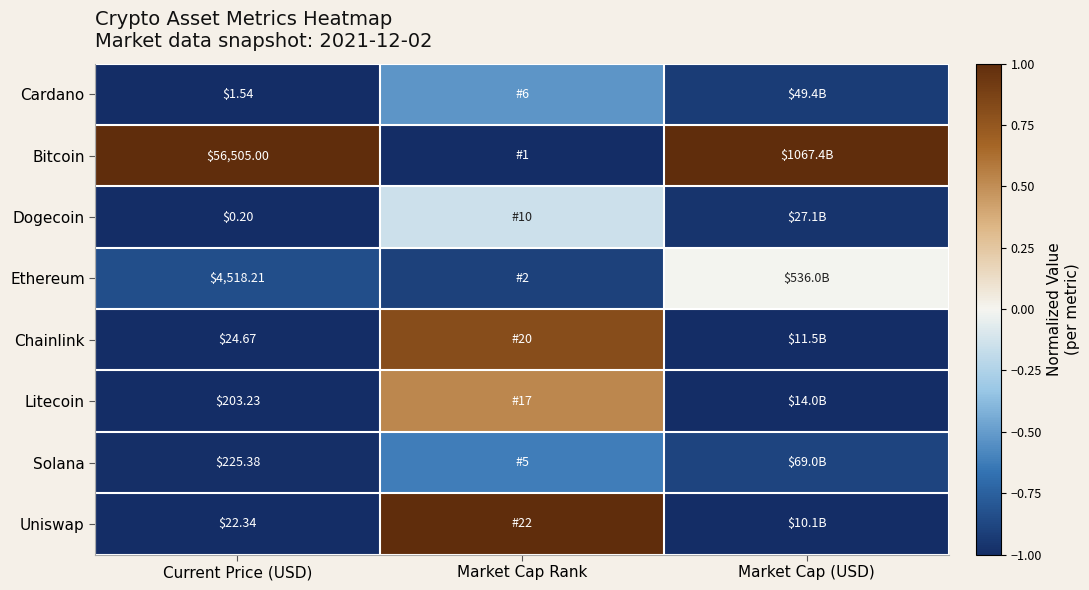

What is the difference between the highest and lowest values at Market Cap (USD)?

2.0